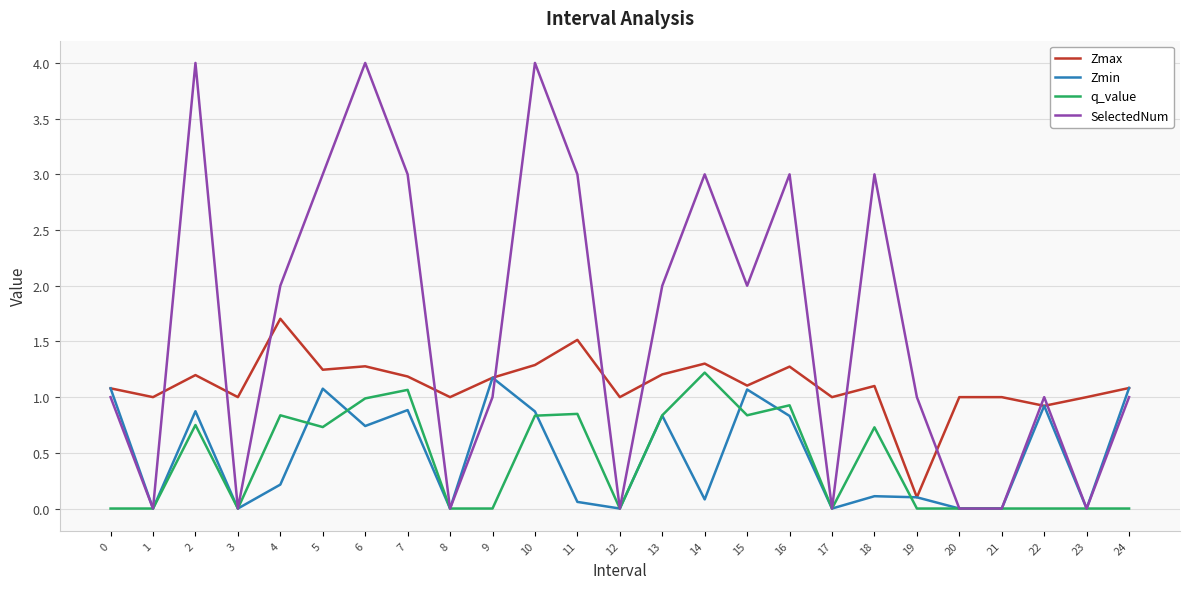

Does the chart display data point markers on the line(s)?

No